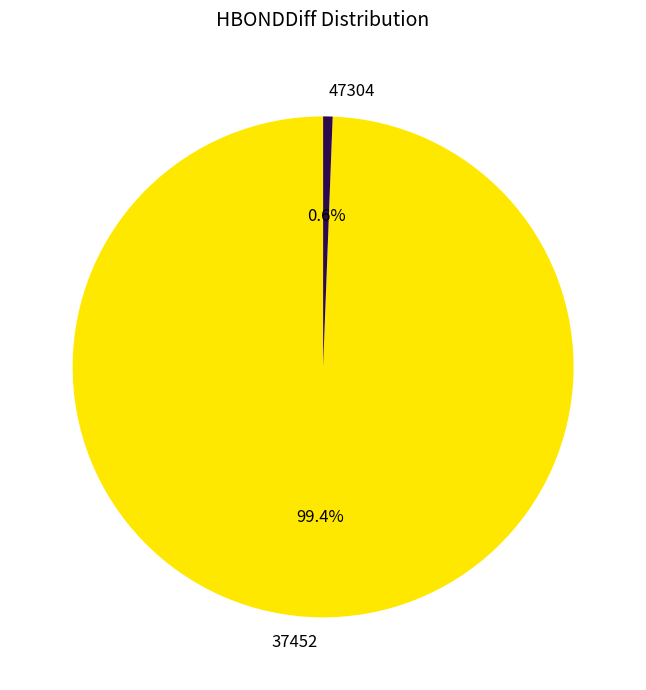

Which category has the biggest portion of the pie?

37452